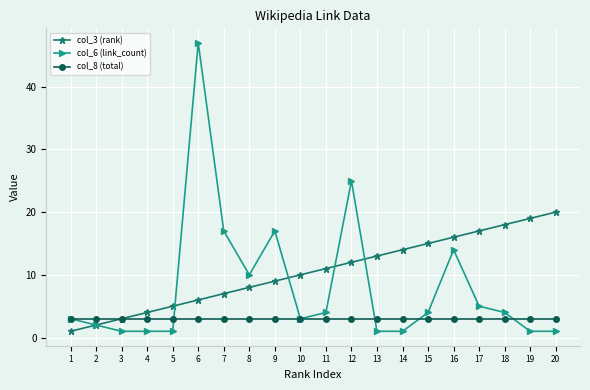

What is the difference between the highest and lowest values at 6?

44